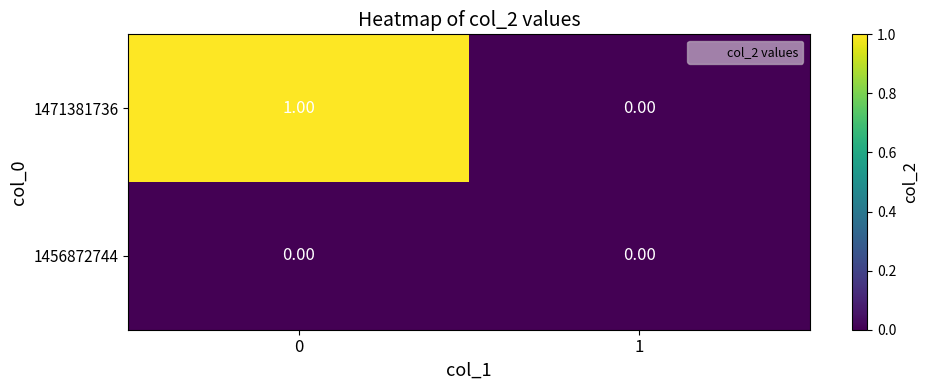

Which series has the largest total across all categories?

1471381736